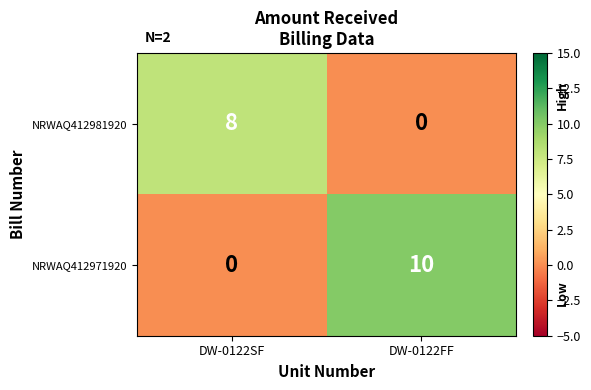

At DW-0122SF, list the series in order from largest to smallest.

NRWAQ412981920, NRWAQ412971920